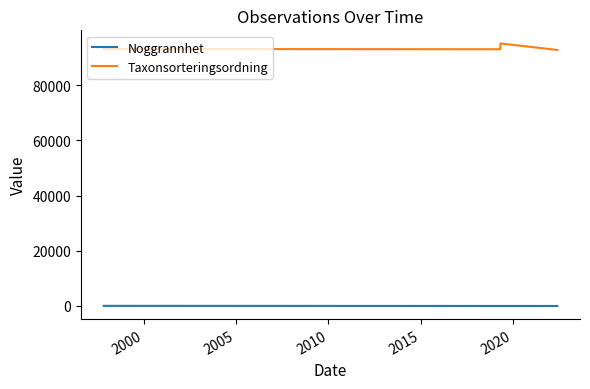

True or false: Taxonsorteringsordning and Noggrannhet intersect in this chart.

False